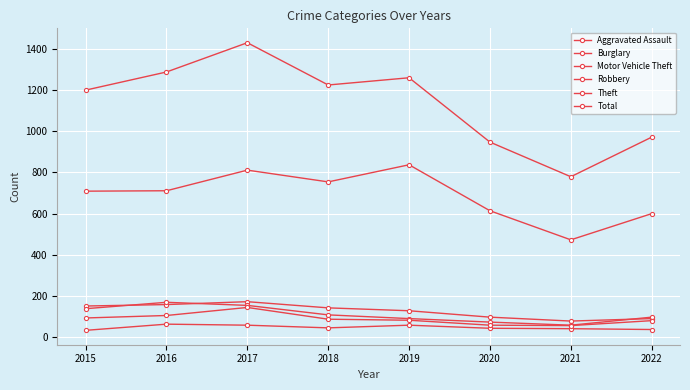

Does the chart have visible grid lines?

Yes